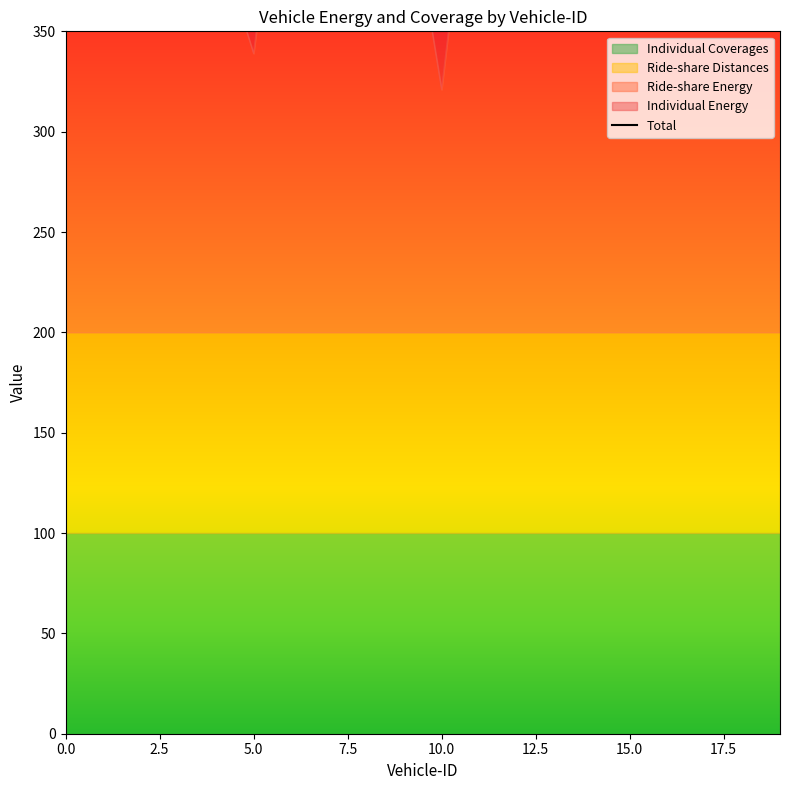

How many lines are shown in the chart?

1